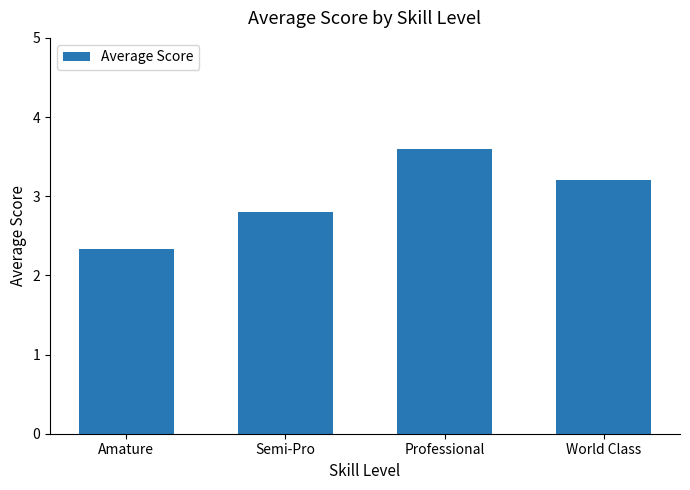

How many categories are shown in the chart?

4